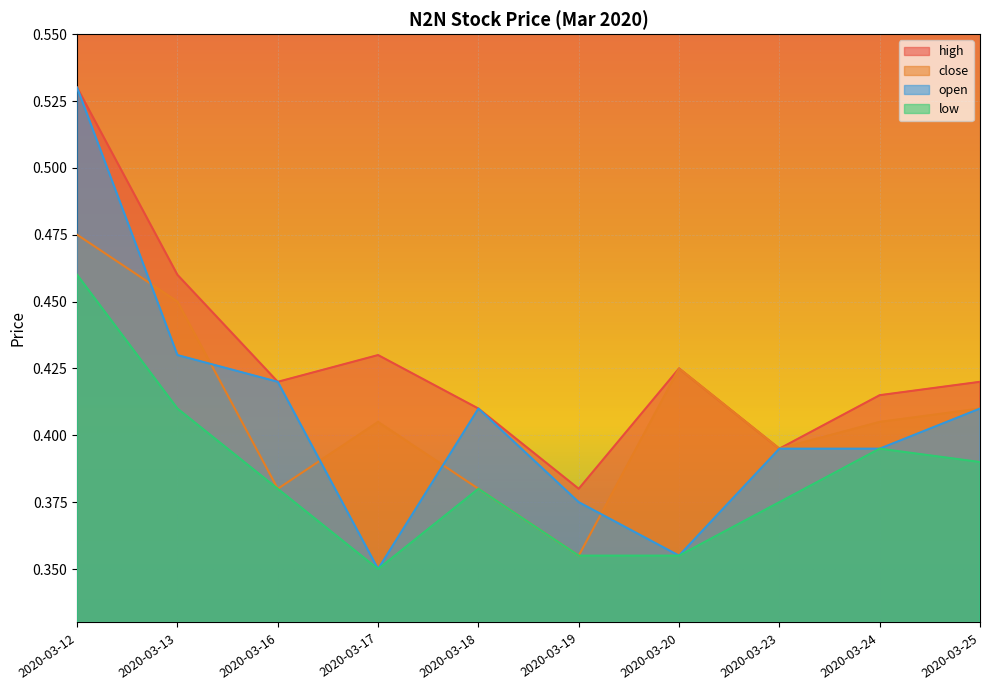

In low, how many points are higher than both neighbors (excluding endpoints)?

2